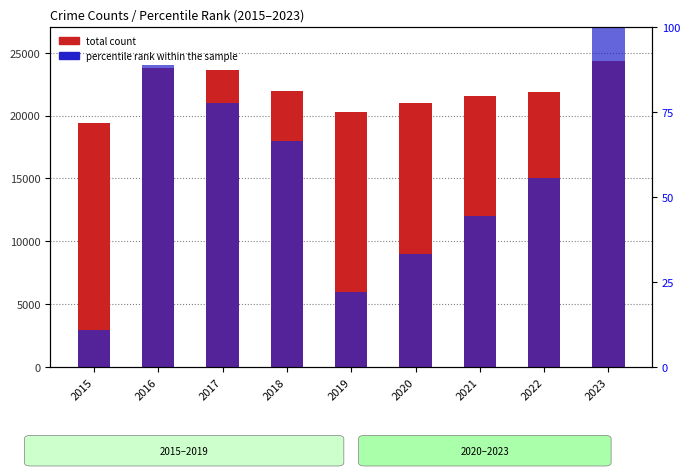

Reading left to right, transcribe all the data shown in this chart.

total count: 2015=19425.0	2016=23764.0	2017=23635.0	2018=21976.0	2019=20276.0	2020=20960.0	2021=21590.0	2022=21874.0	2023=24317.0
percentile rank within the sample: 2015=11.1	2016=88.9	2017=77.8	2018=66.7	2019=22.2	2020=33.3	2021=44.4	2022=55.6	2023=100.0